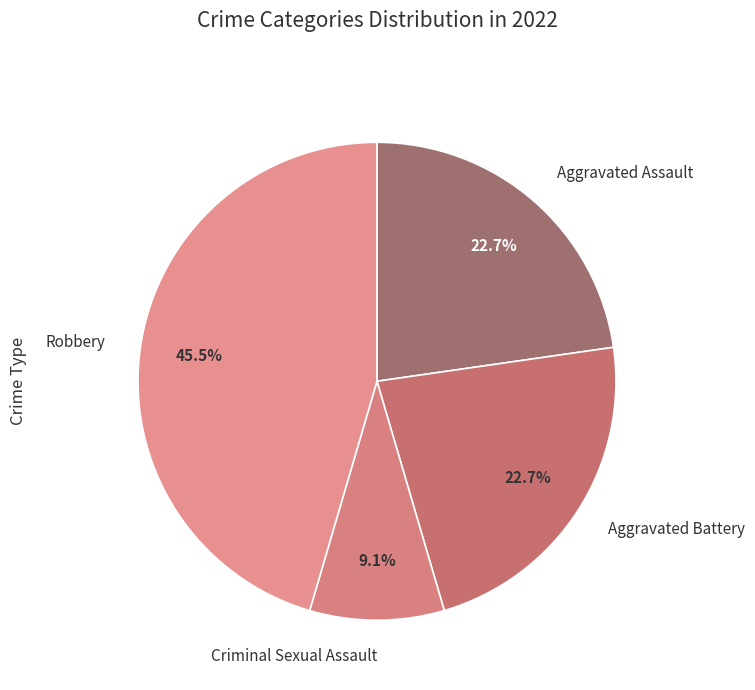

Is there any slice that represents more than half of the pie?

No